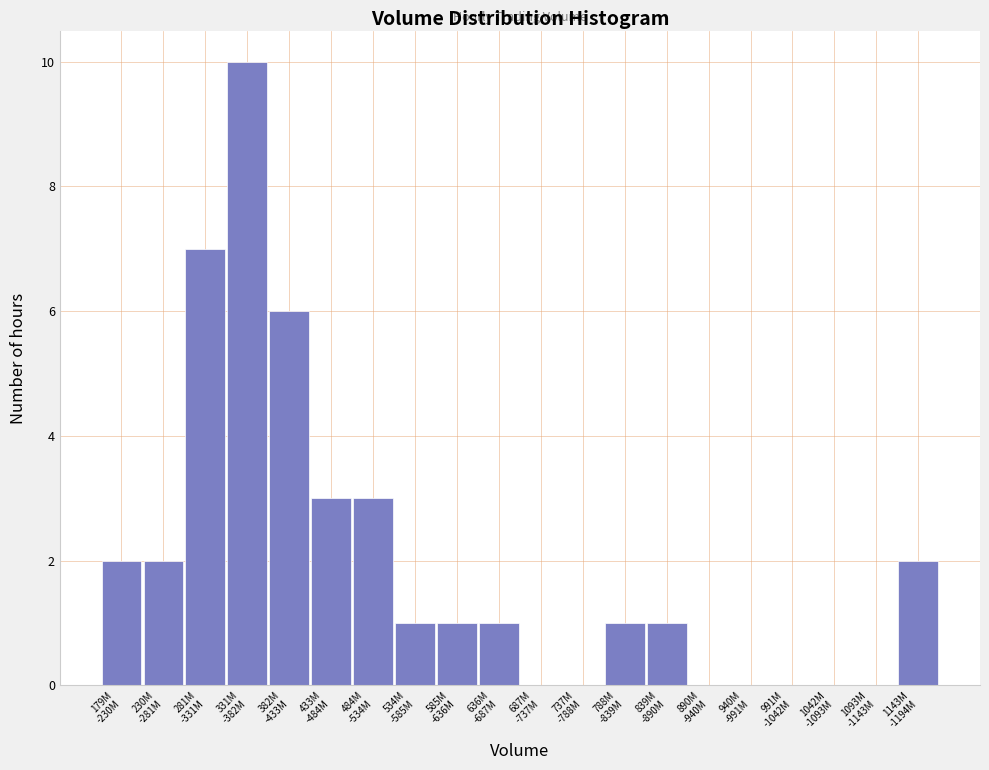

What is the maximum value shown in the chart?

10